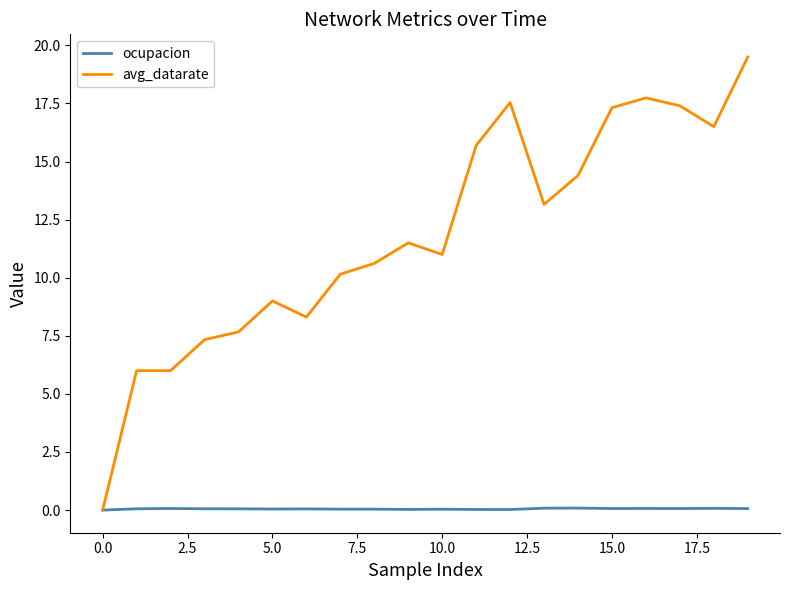

Which series has the widest spread of values?

avg_datarate